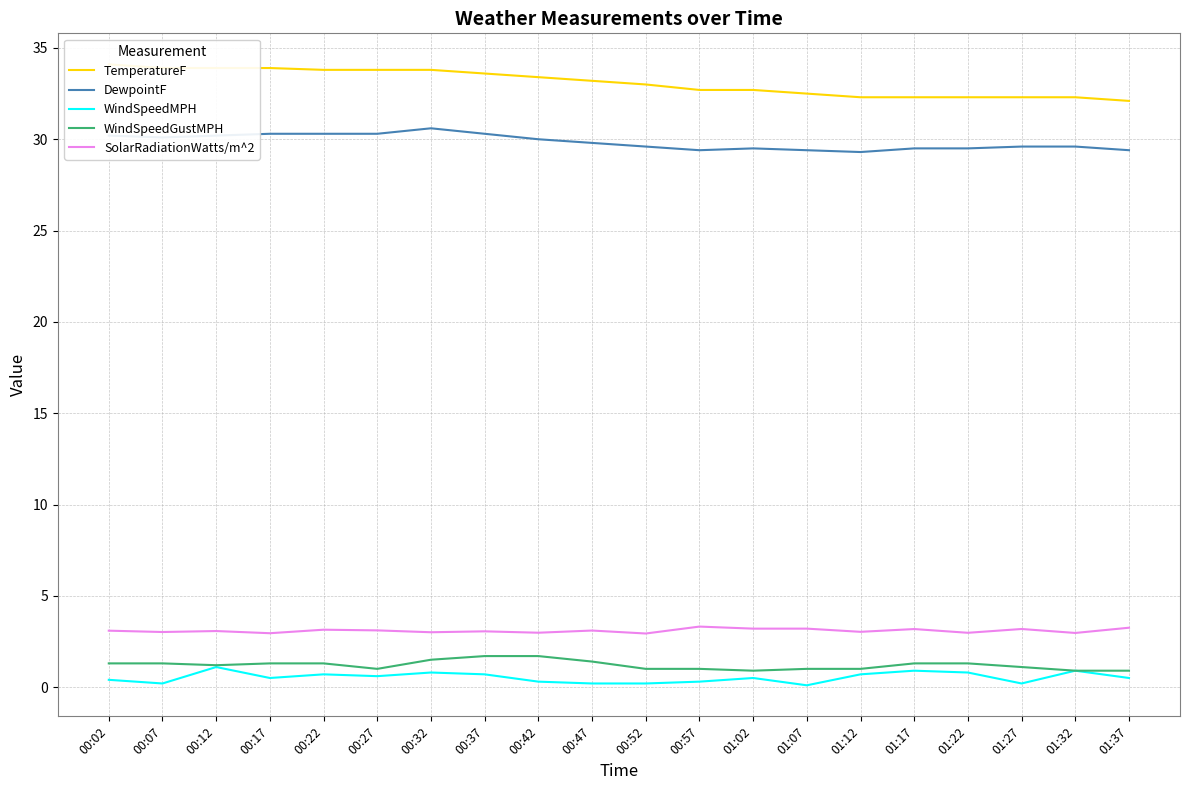

Is it true that WindSpeedMPH equals 0.7 at 00:37?

True